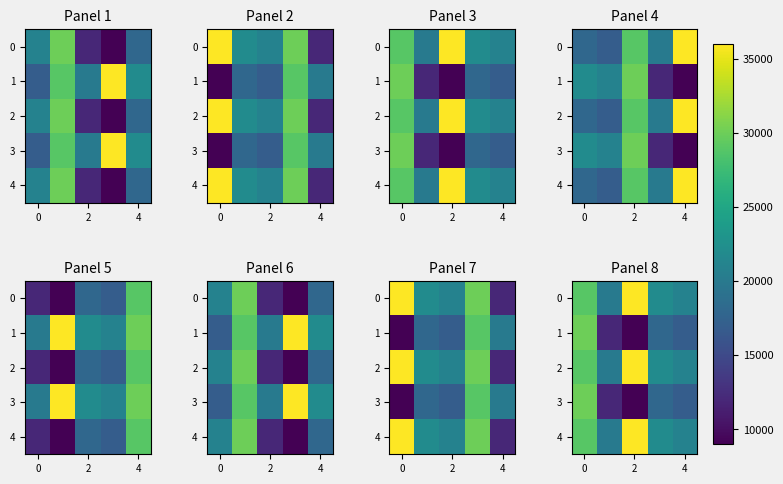

Is it true that 4 equals 12709 at 4?

False